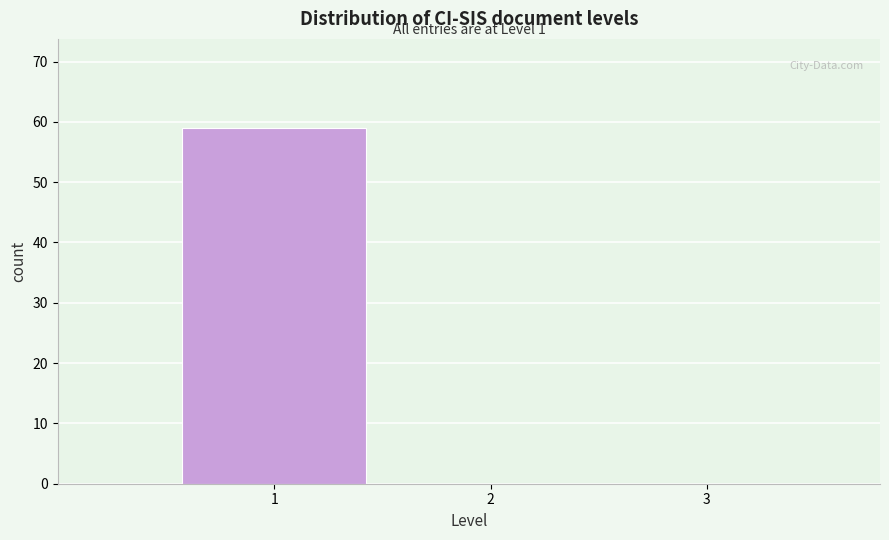

Which range on the x-axis has the tallest bar?

0.5 to 1.5